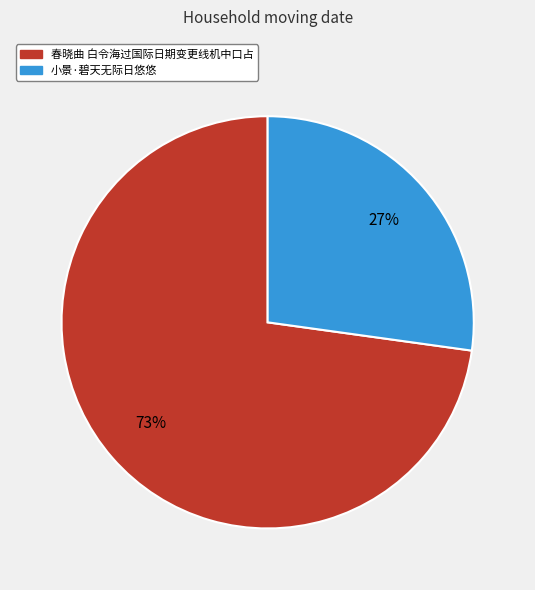

What is the ratio of the value at 春晓曲 白令海过国际日期变更线机中口占 to the value at 小景·碧天无际日悠悠?

2.7